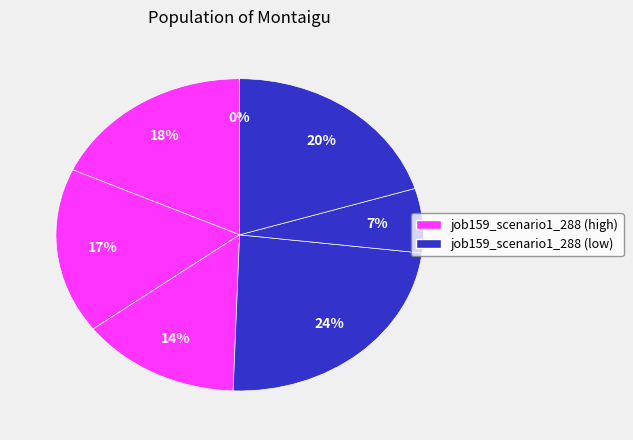

Is it true that B54 is 14% of the pie?

False